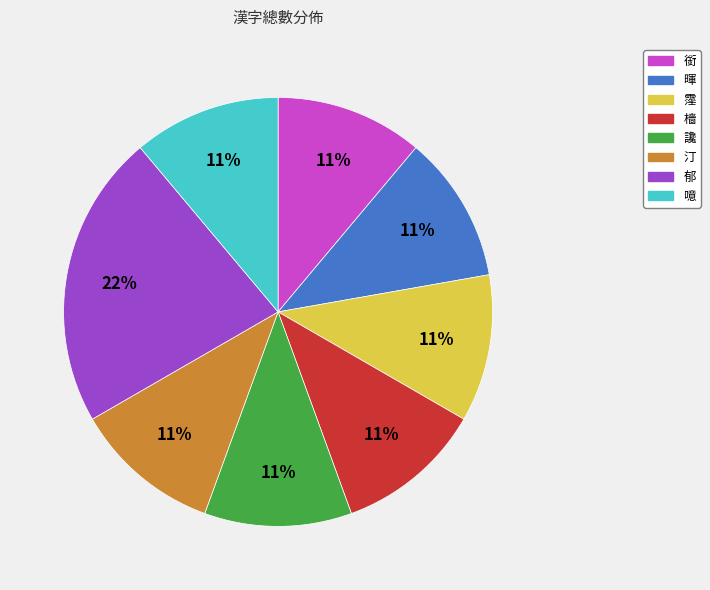

What is the largest slice in the pie chart?

郁